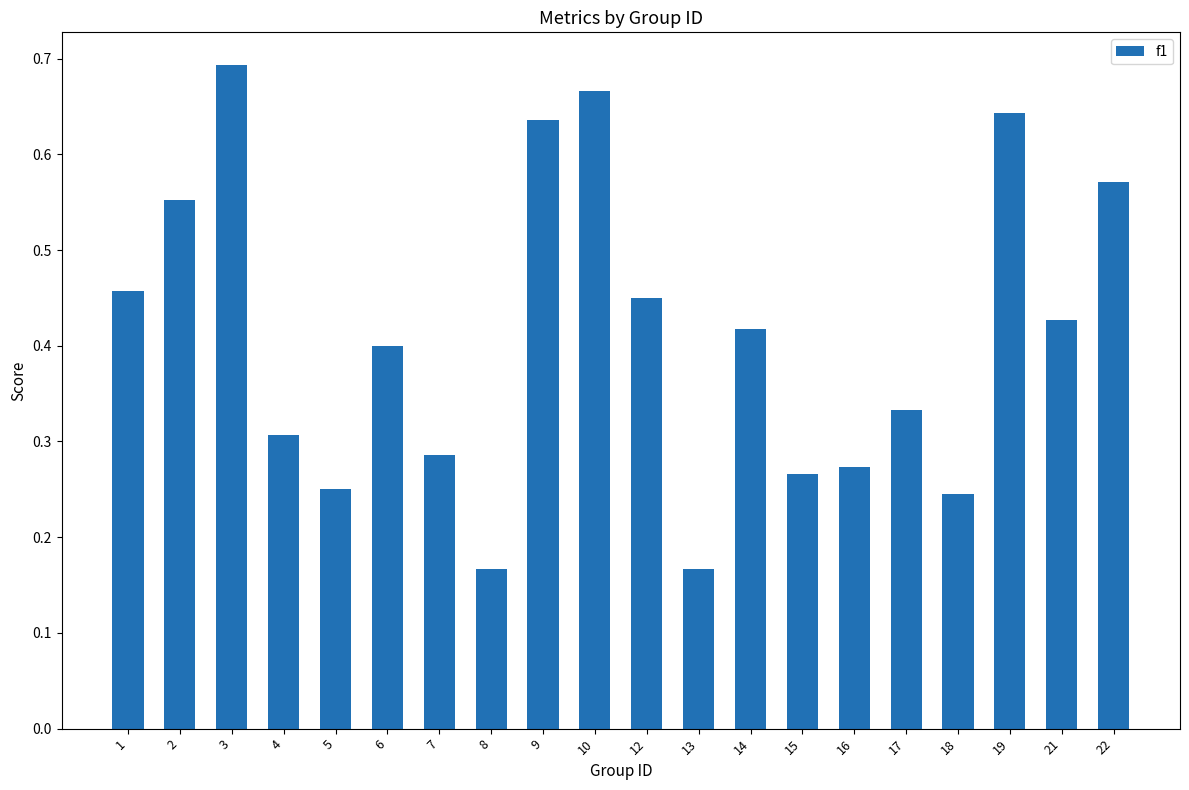

Between 21 and 4, which is larger?

21